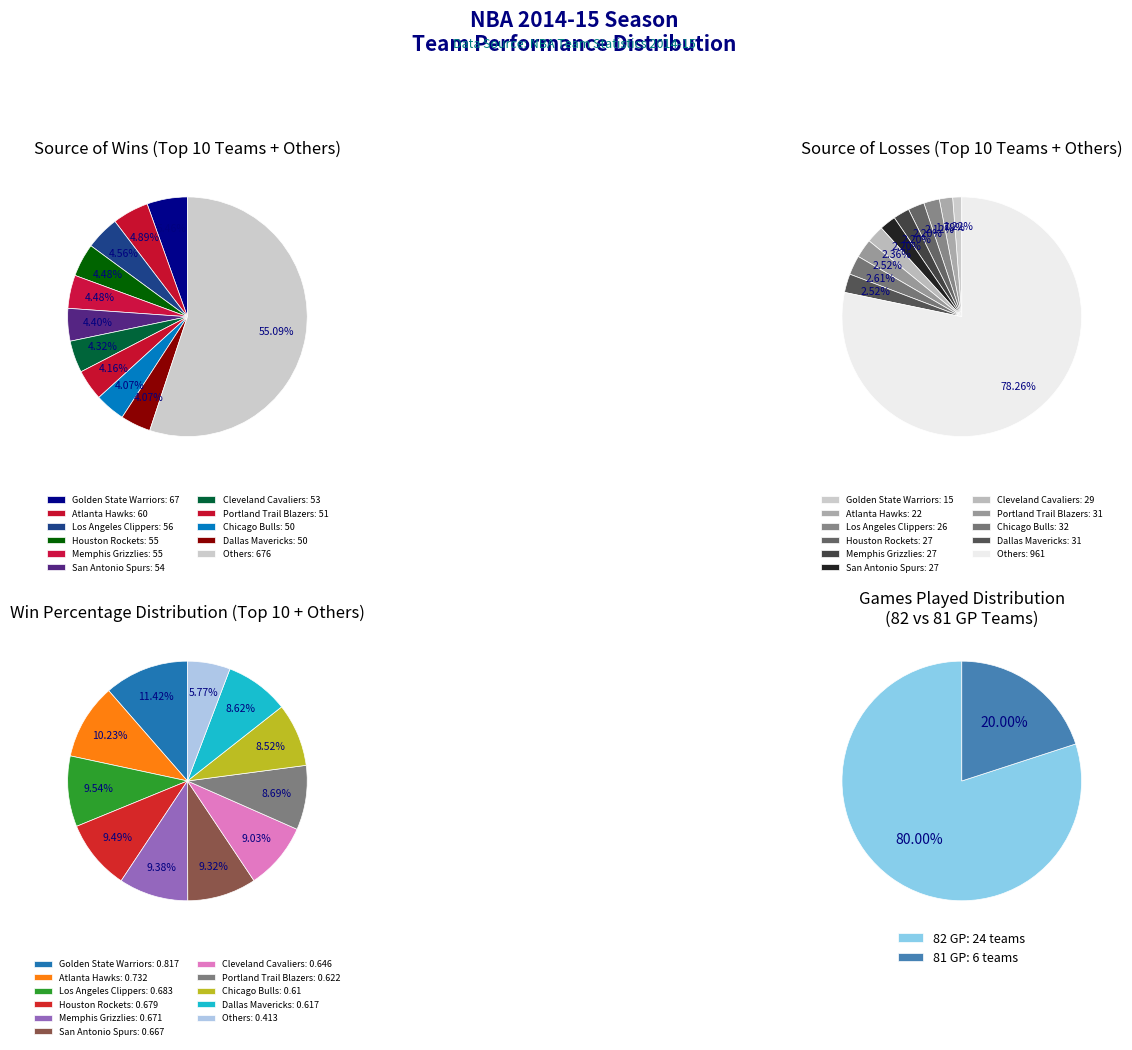

Does Chicago Bulls account for over 50% of the chart?

No